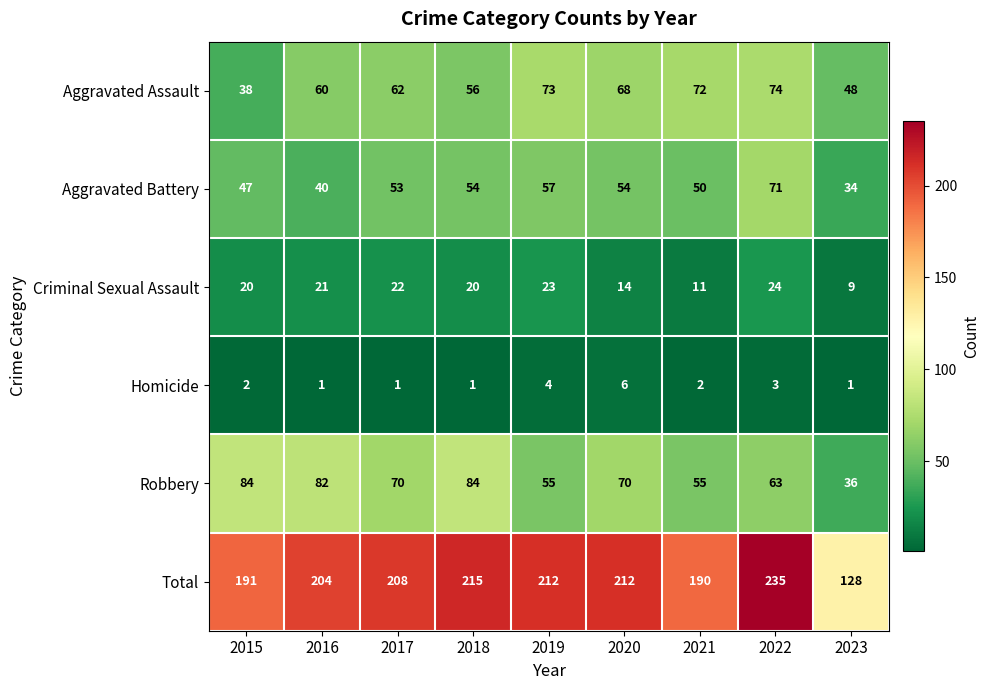

What is the average value of the Aggravated Assault series?

61